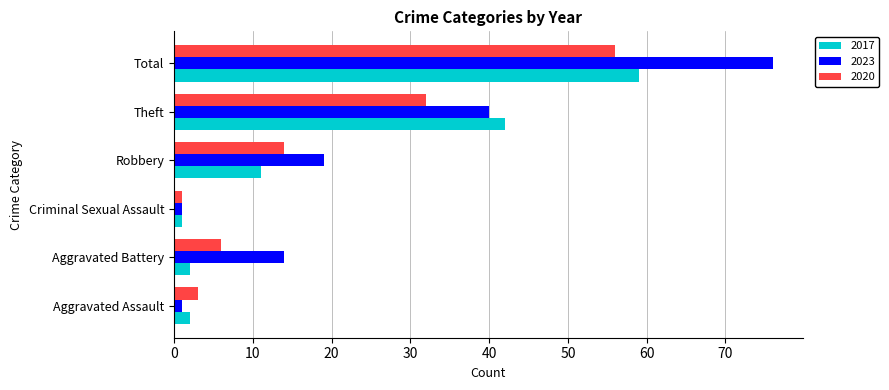

Read the 2020 value at Aggravated Battery.

6